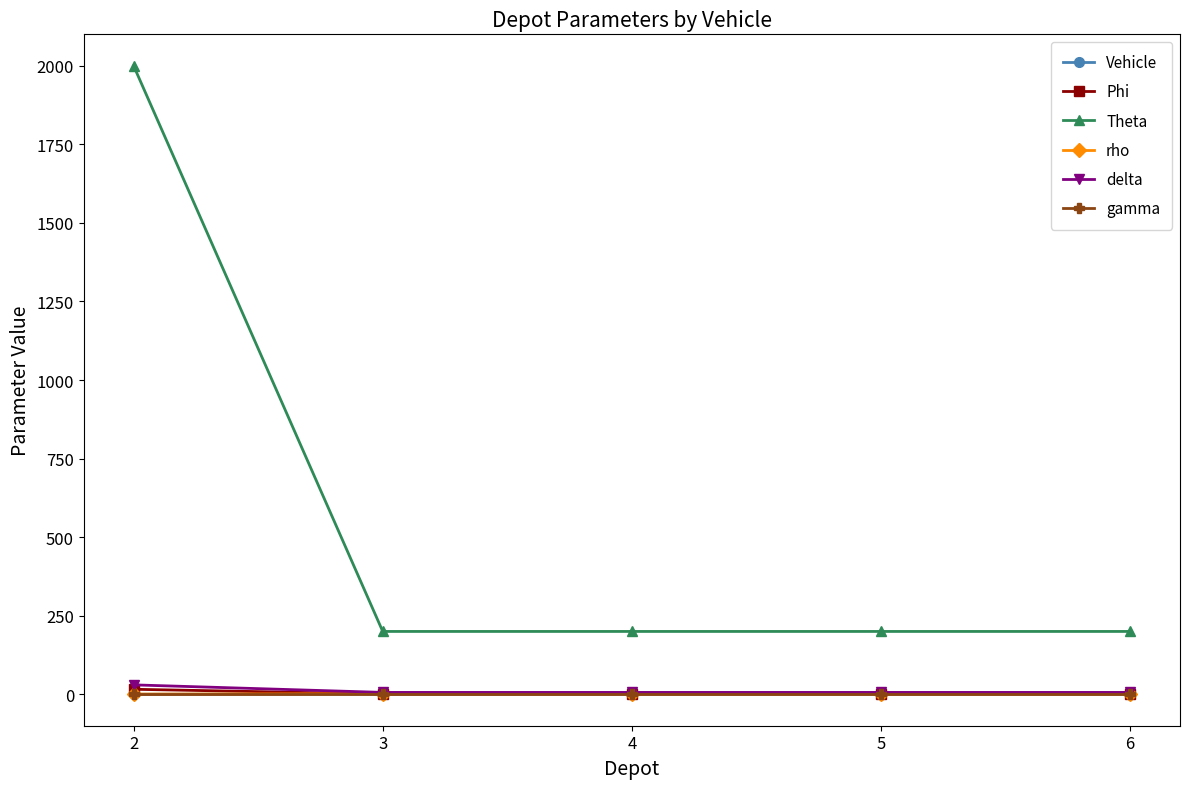

True or false: Phi and Theta intersect in this chart.

False